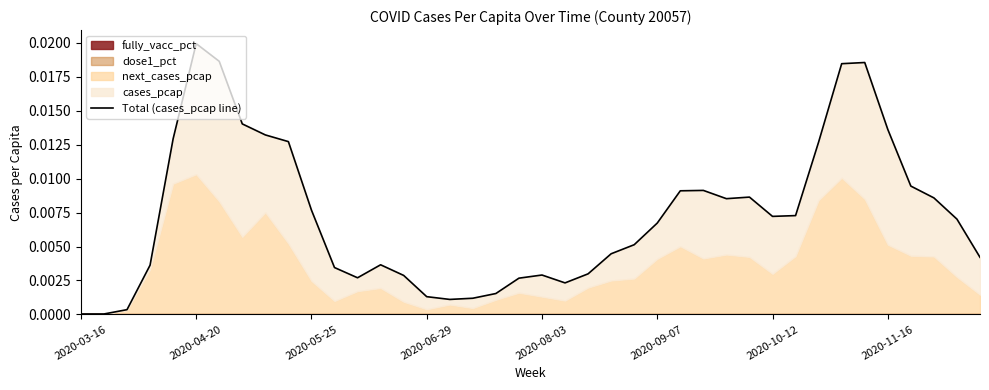

The value at 2020-05-25 is 0.0. True or false?

False